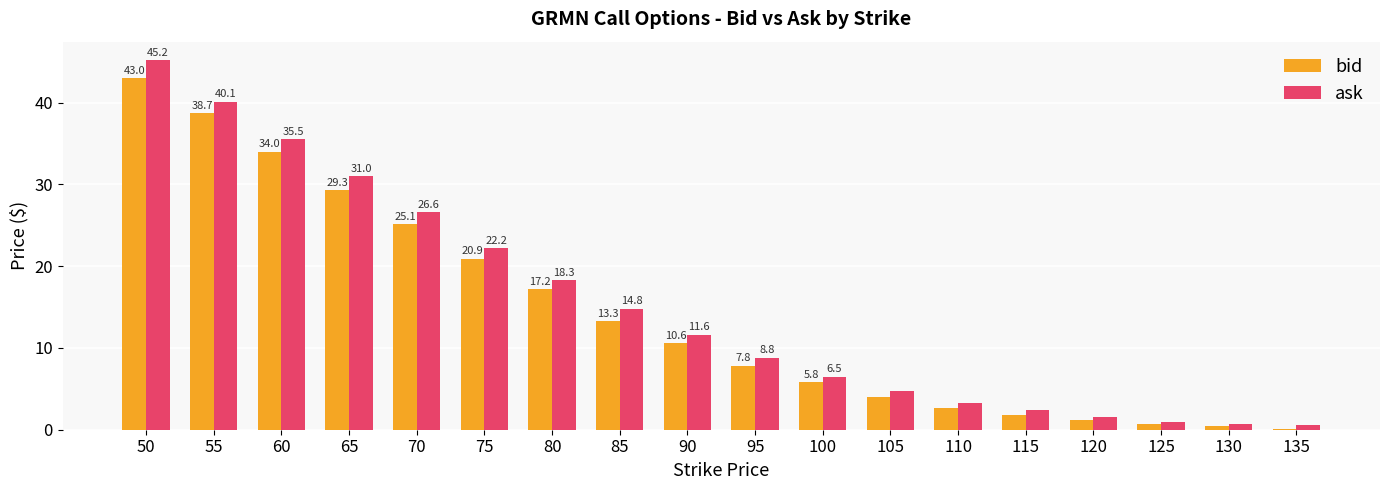

Is it true that bid equals 43.0 at 50?

True